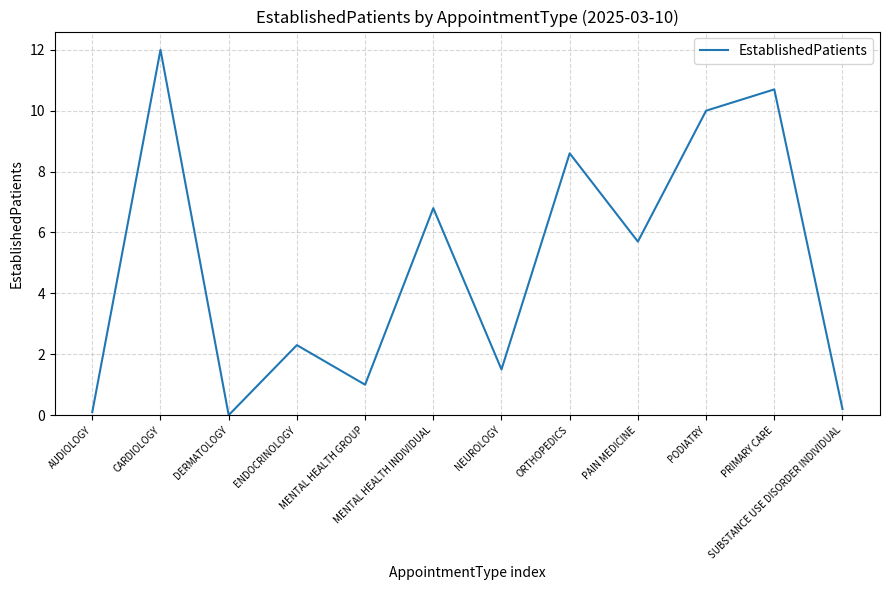

What is the greatest value displayed?

12.0